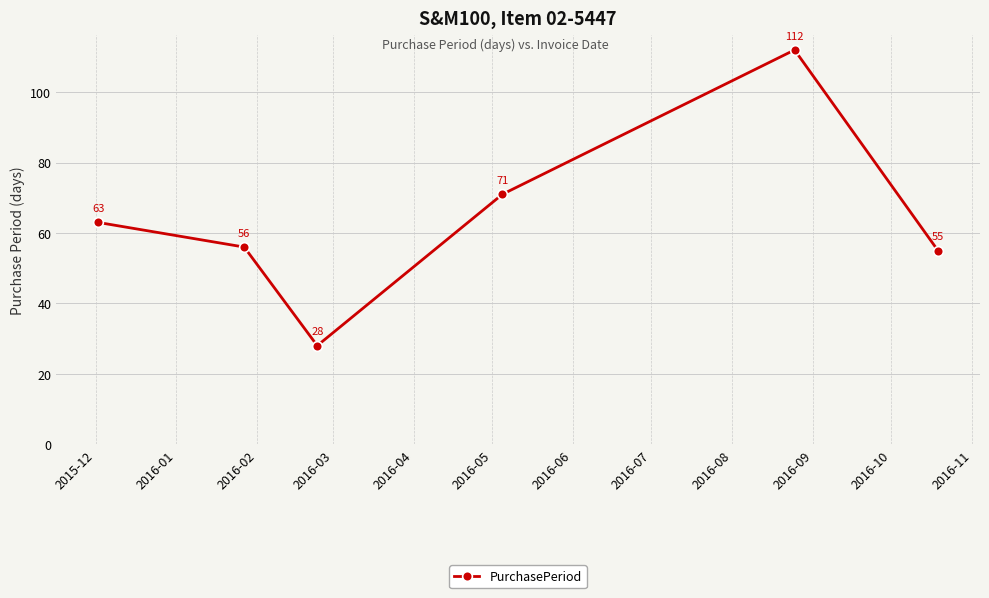

What is the difference between the second highest and second lowest values?

16